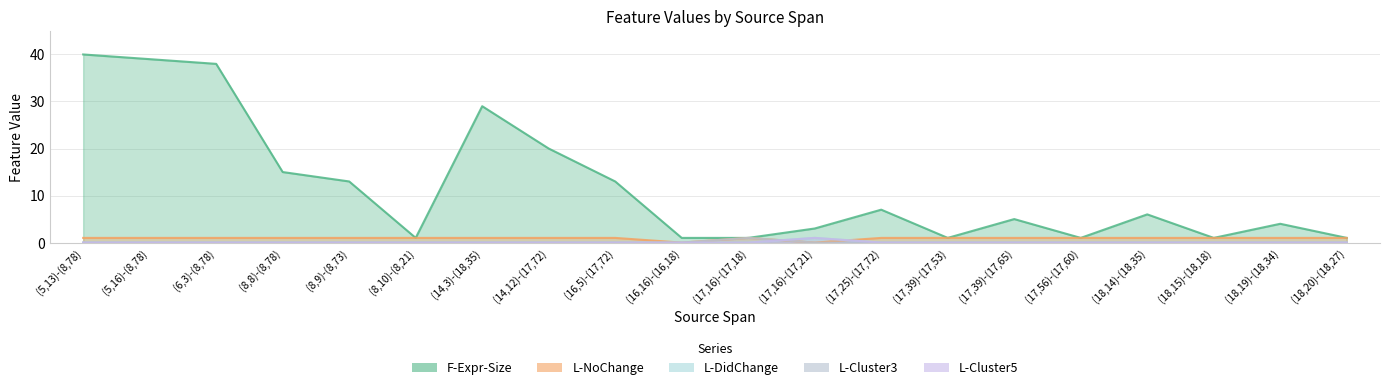

The value of L-DidChange at (17,16)-(17,21) is 1. True or false?

True